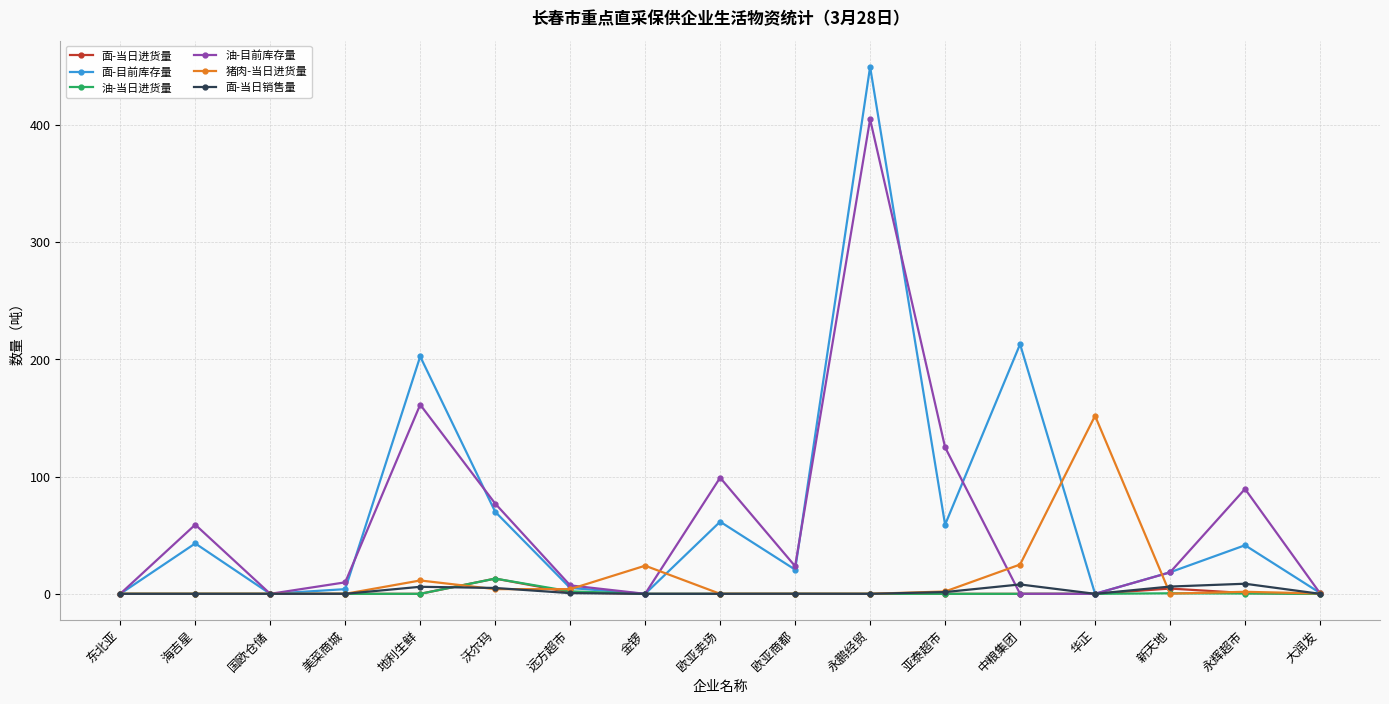

Where is the first local minimum for 油-目前库存量?

国欧仓储